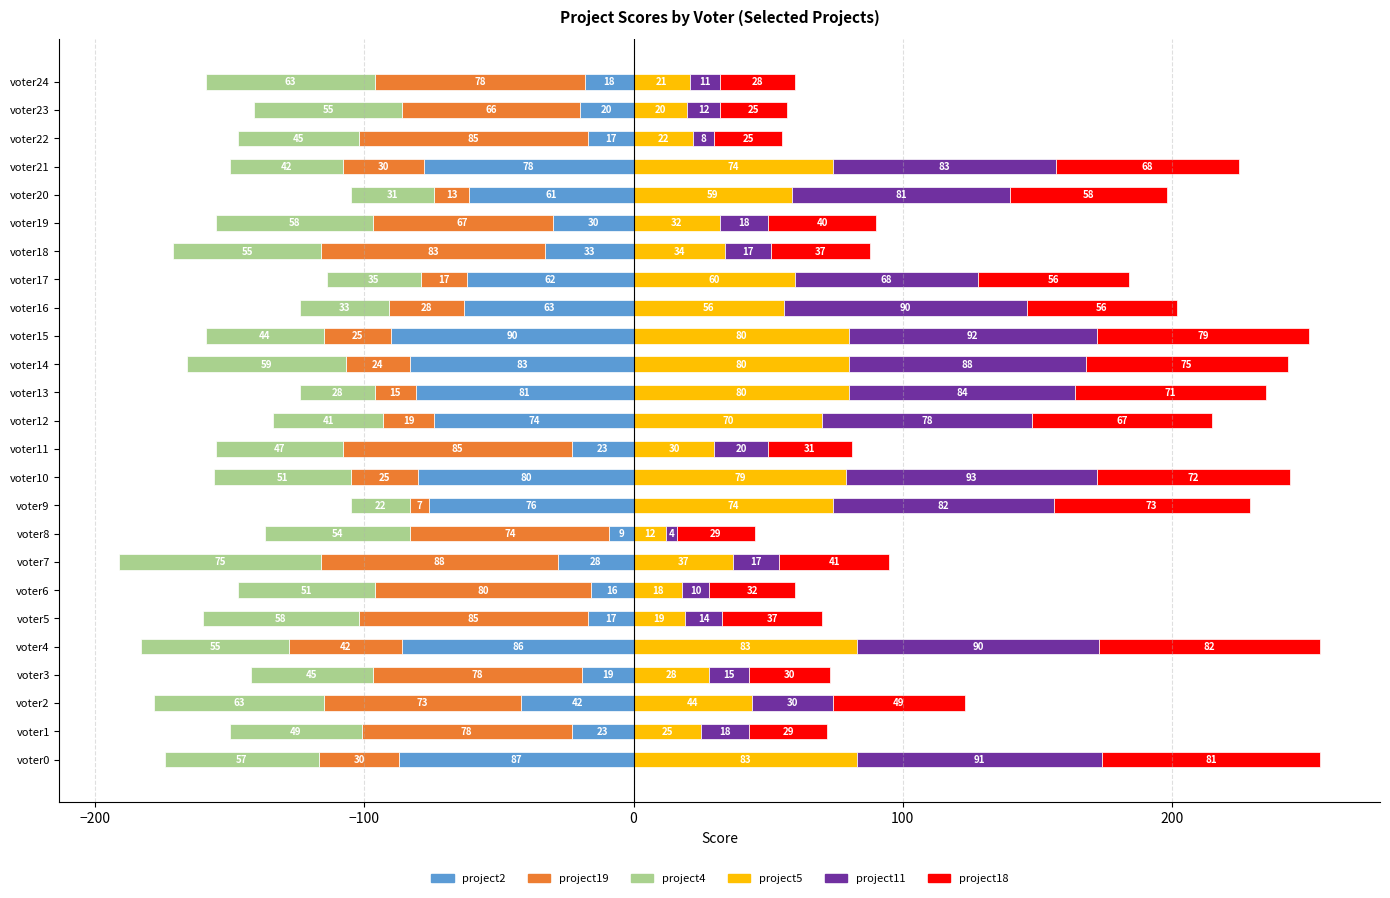

Which series has the widest spread of values?

project11